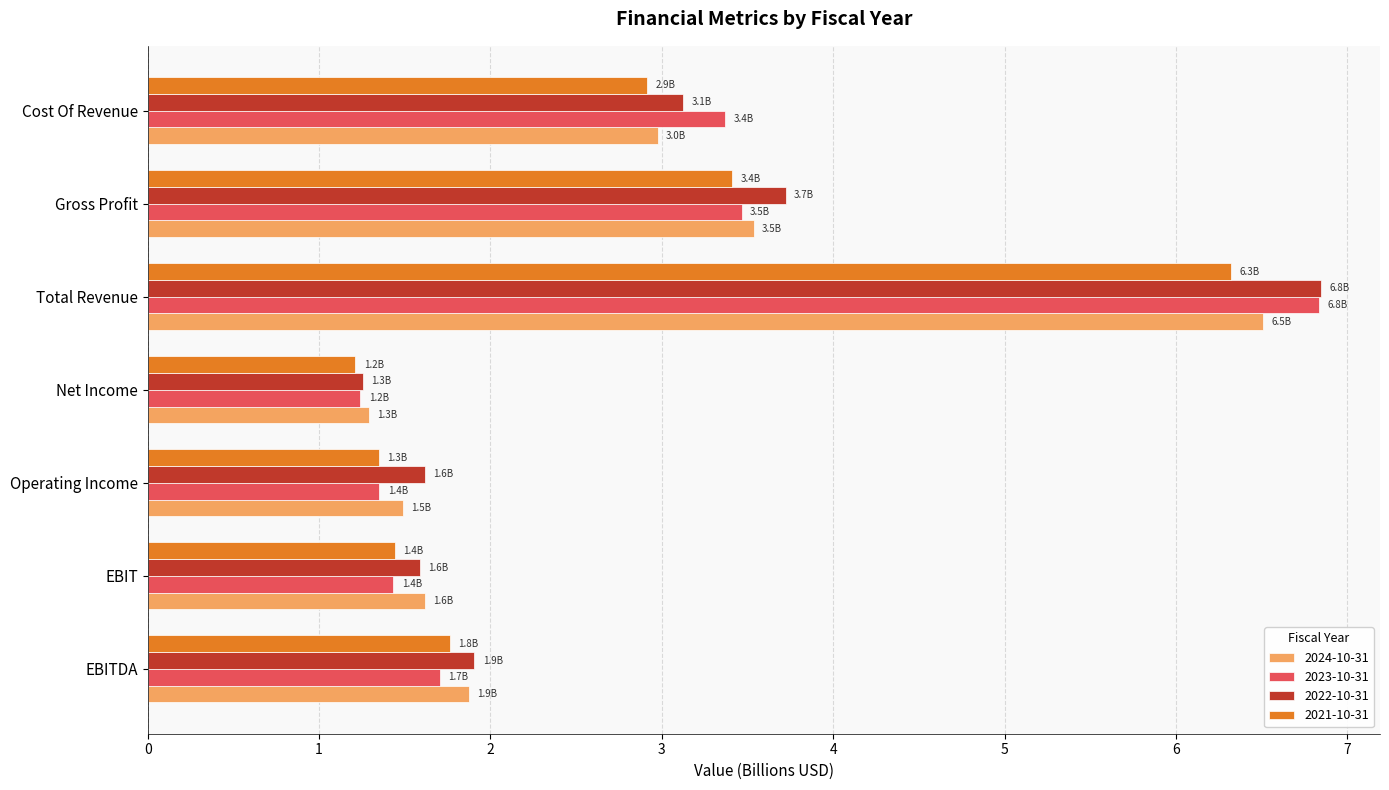

Is it true that 2021-10-31 equals 0.4 at Operating Income?

False